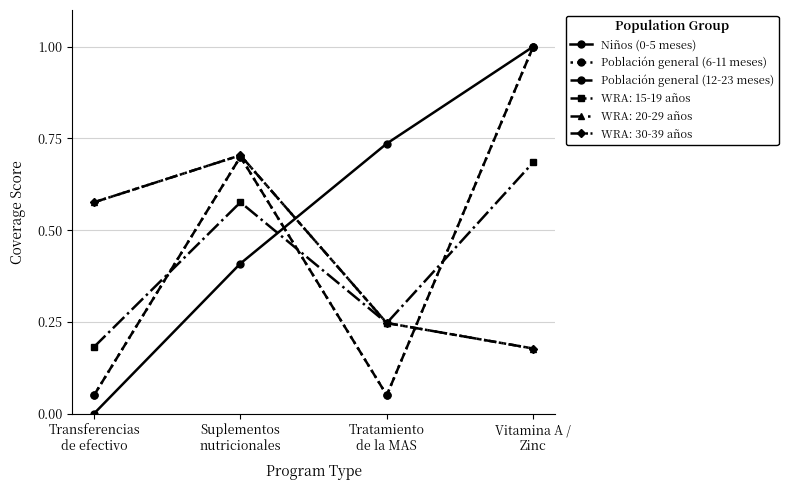

Is this an area chart (filled region under the line)?

No